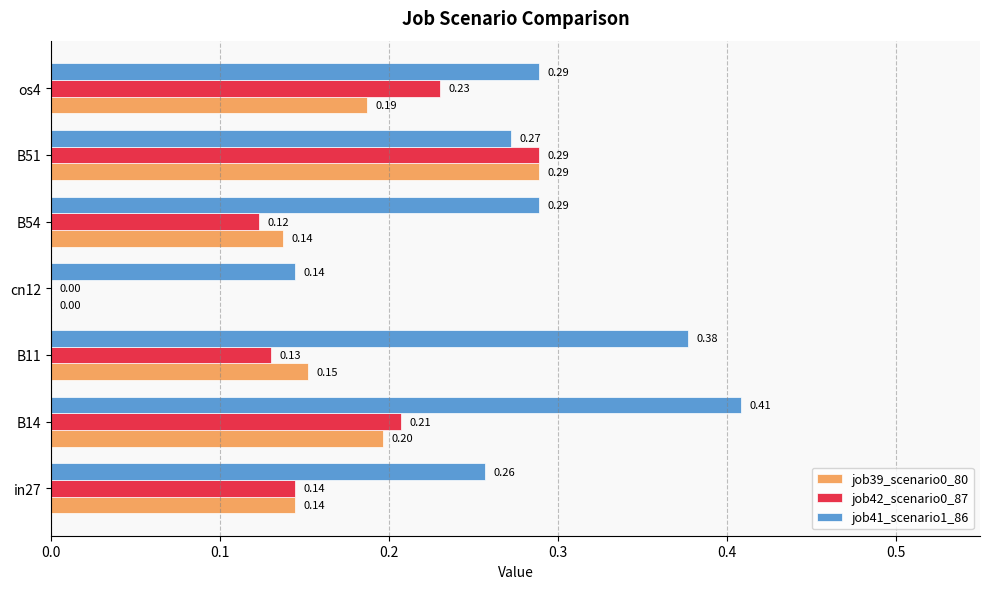

Which series has the largest total across all categories?

job41_scenario1_86